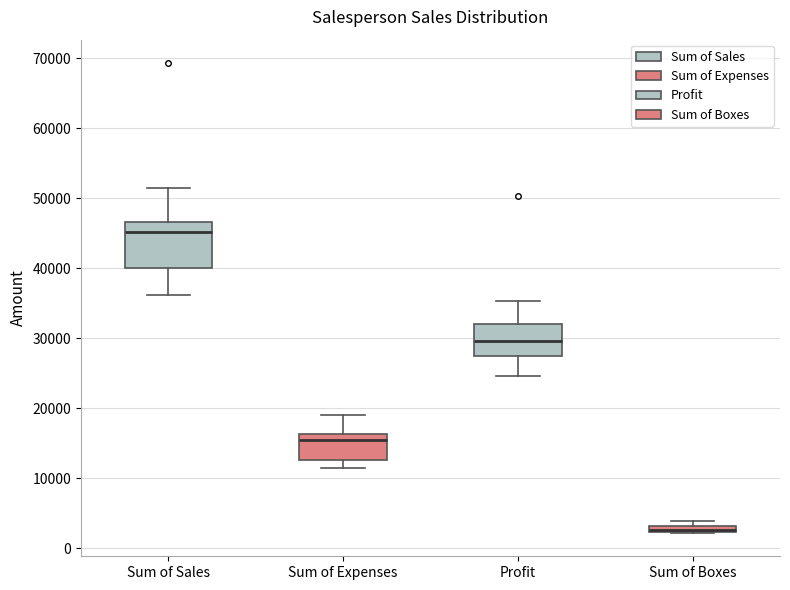

Where is the upper edge of the box for Sum of Boxes on the y-axis? The values are not printed on the chart, so give them approximately, as read against the axis.

3000